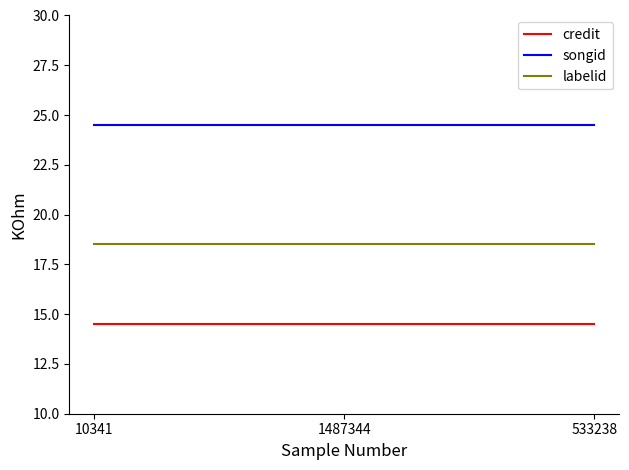

Rank the series by their maximum value, from lowest to highest.

credit, labelid, songid